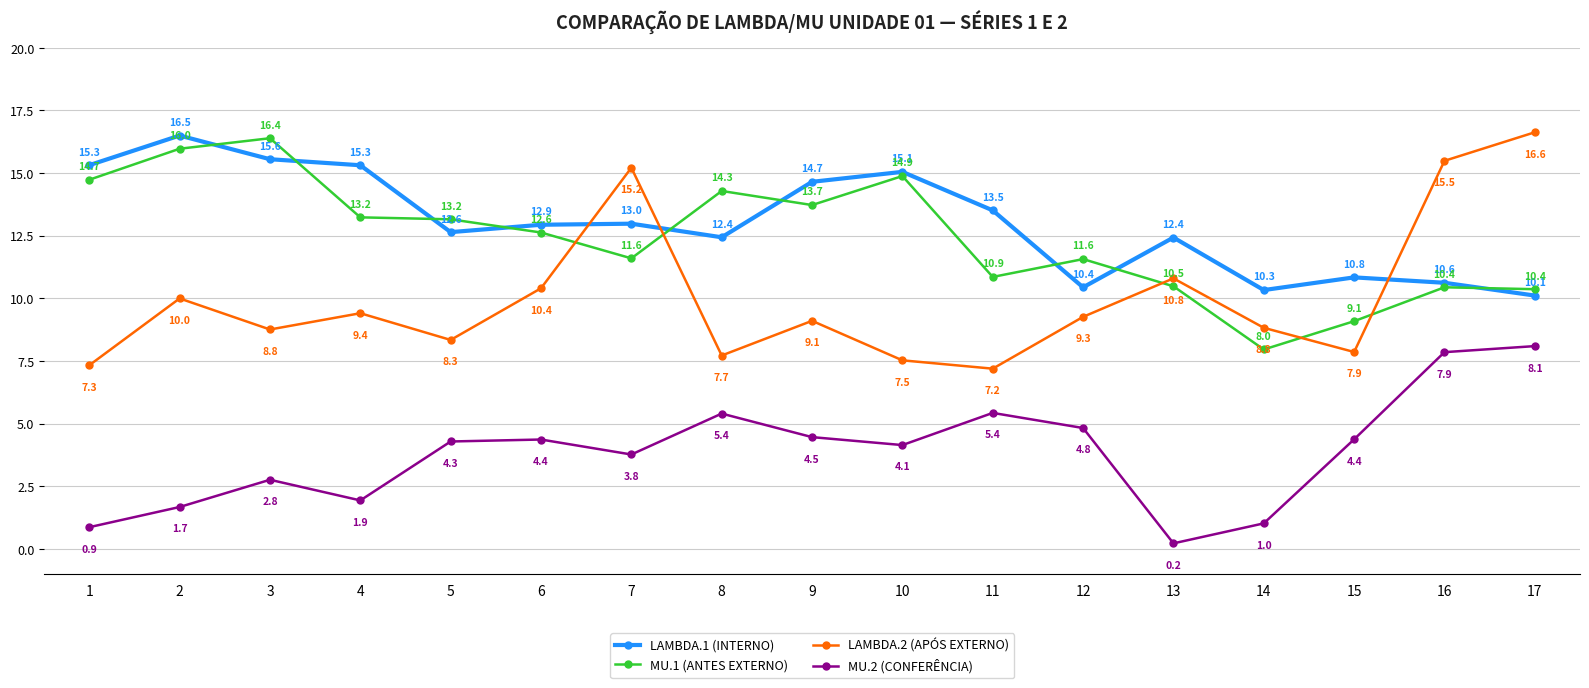

What is the difference between the maximum and second lowest values in the MU.2 (CONFERÊNCIA) series?

7.2